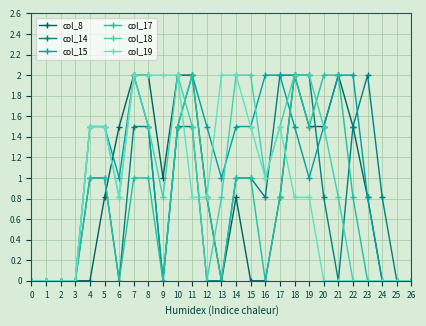

True or false: col_17 and col_15 intersect in this chart.

True